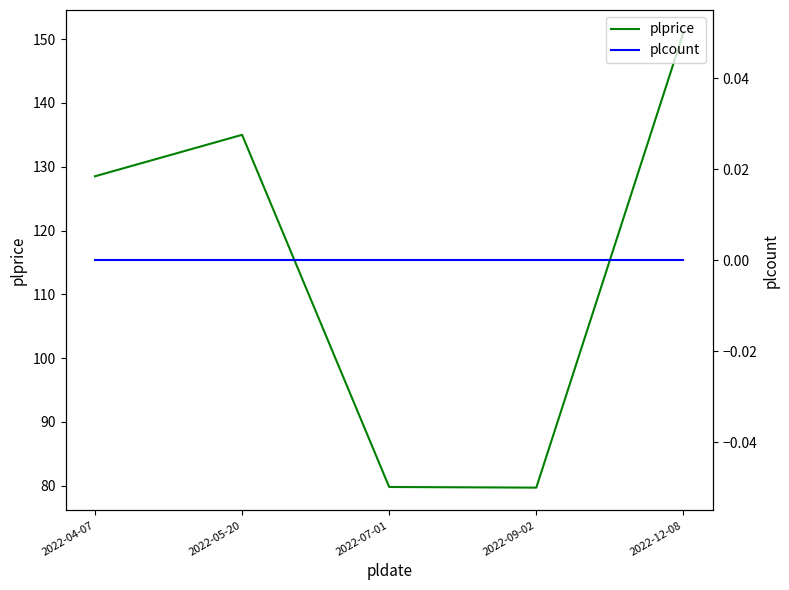

True or false: plcount and plprice cross at least once.

False